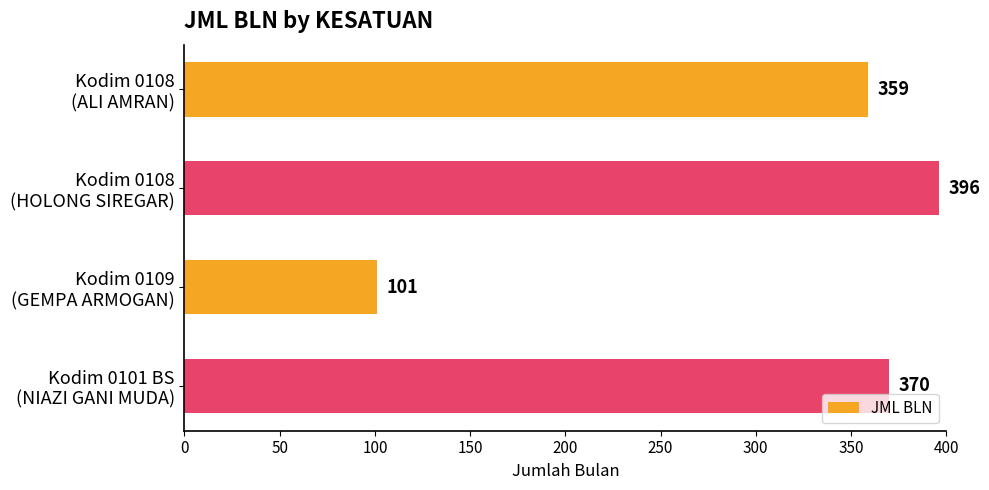

What is the value of the 2nd bar from the top?

396